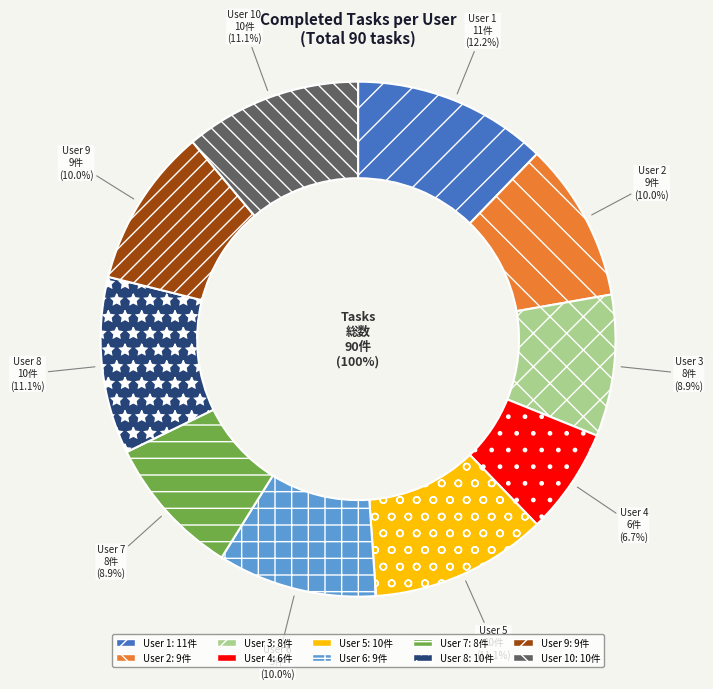

To the nearest percent, what portion does 6 represent?

10%